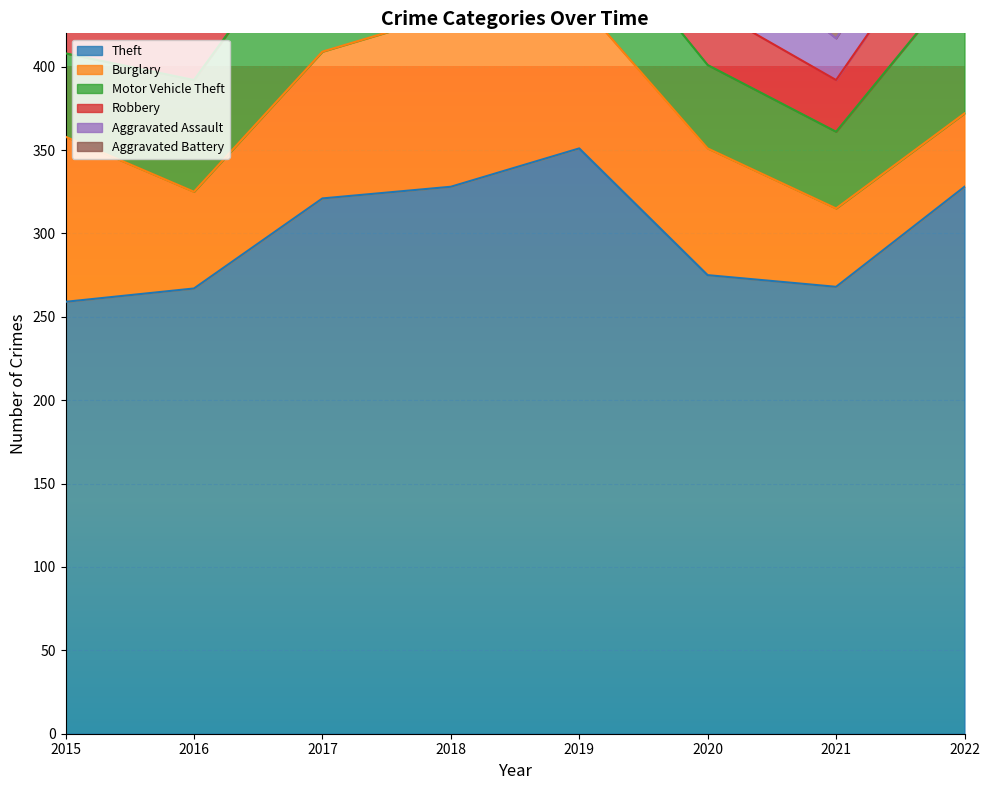

True or false: Aggravated Battery and Aggravated Assault intersect in this chart.

True